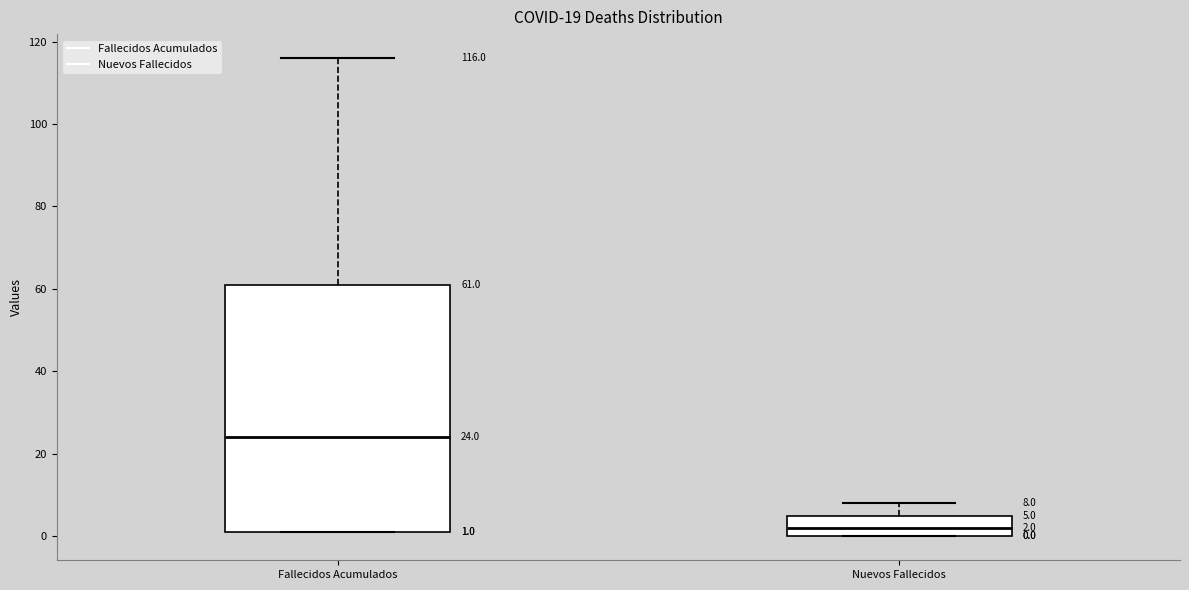

Which box has the highest median line?

Fallecidos Acumulados